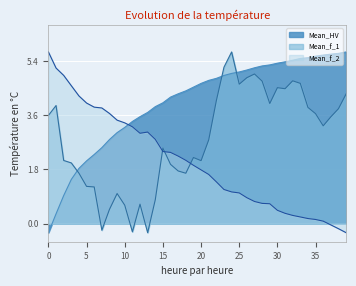

What is the approximate value of Mean_HV at 7?

2.5